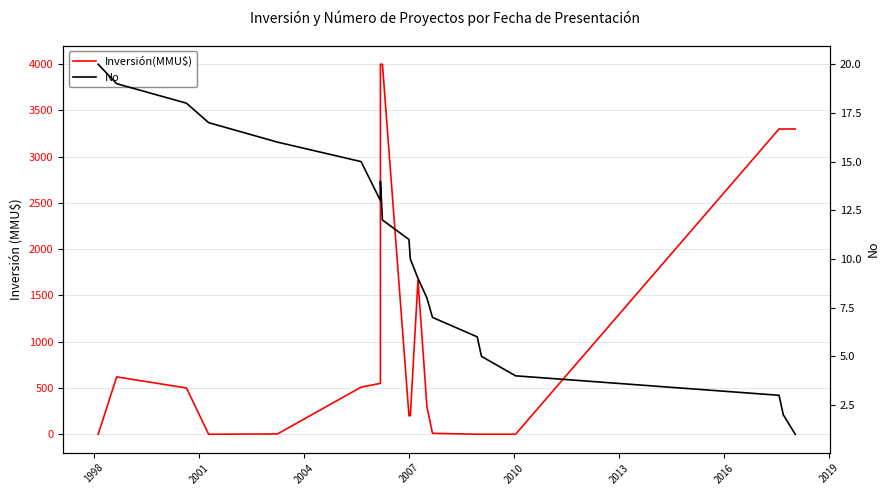

Is it true that Inversión(MMU$) equals 6547 at 2016?

False